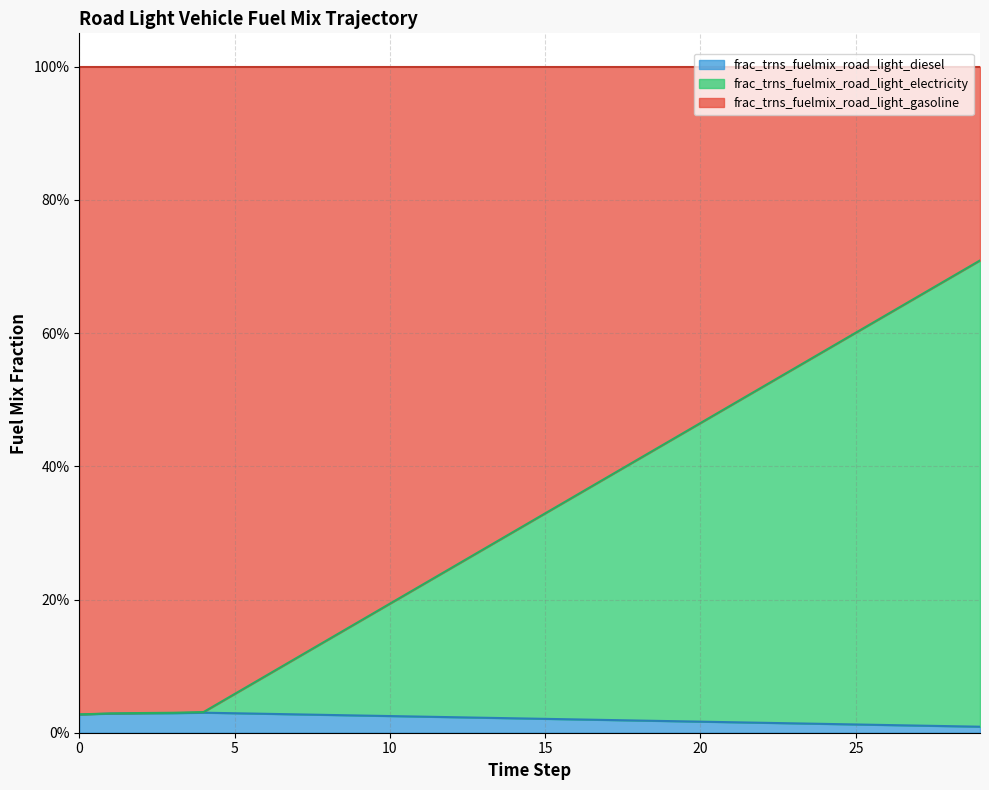

What are all the series names shown in the legend?

frac_trns_fuelmix_road_light_diesel, frac_trns_fuelmix_road_light_electricity, frac_trns_fuelmix_road_light_gasoline